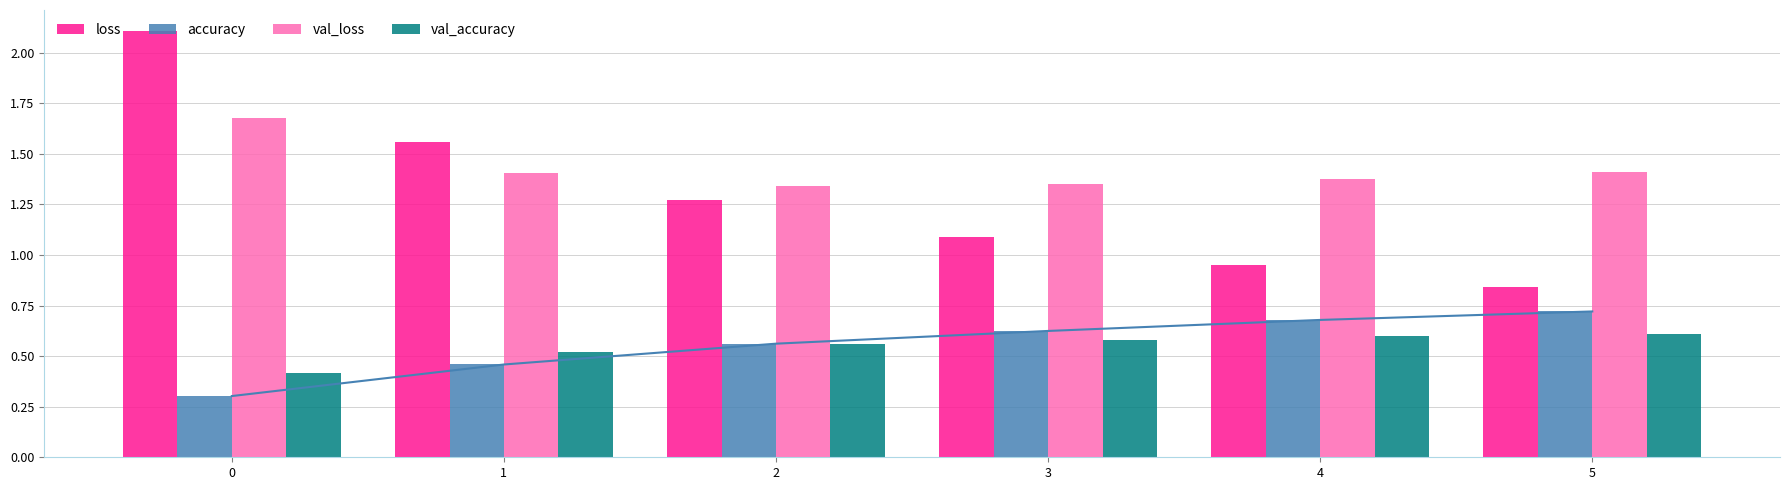

What are all the series names shown in the legend?

loss, accuracy, val_loss, val_accuracy